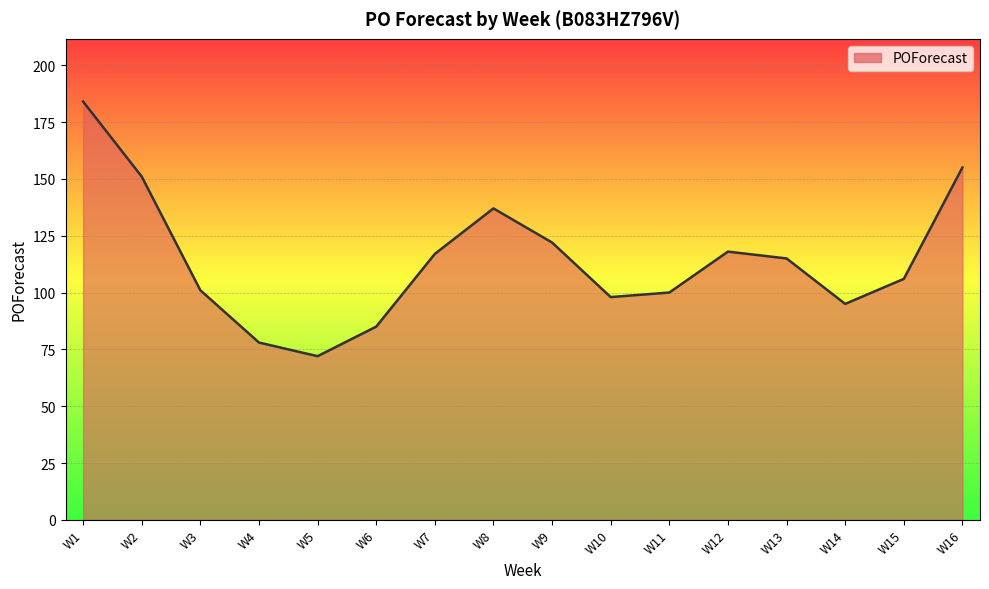

Where is the first local maximum?

W8